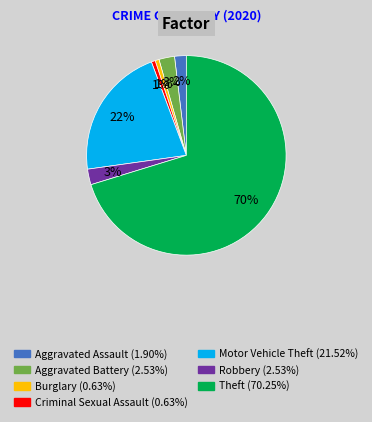

To the nearest percent, what portion does Motor Vehicle Theft represent?

22%